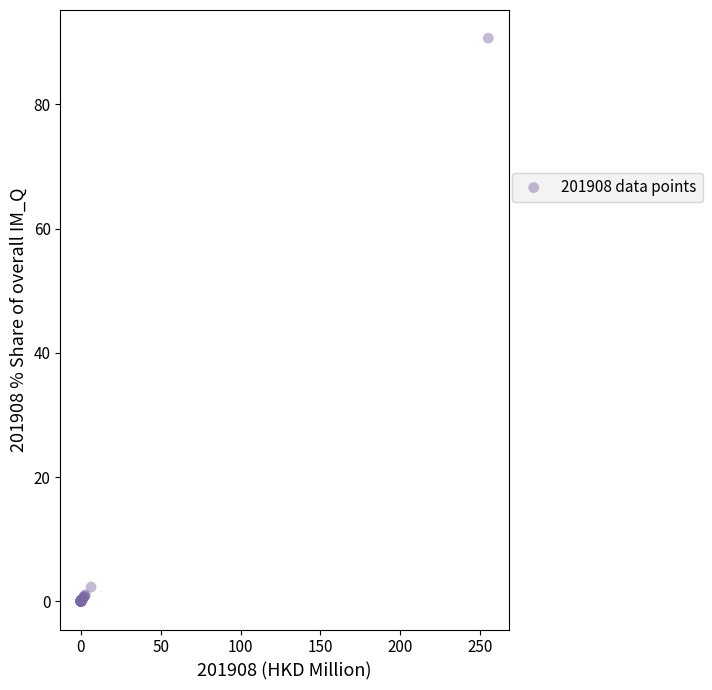

What Y value in the scatter plot is closest to 45?

2.3